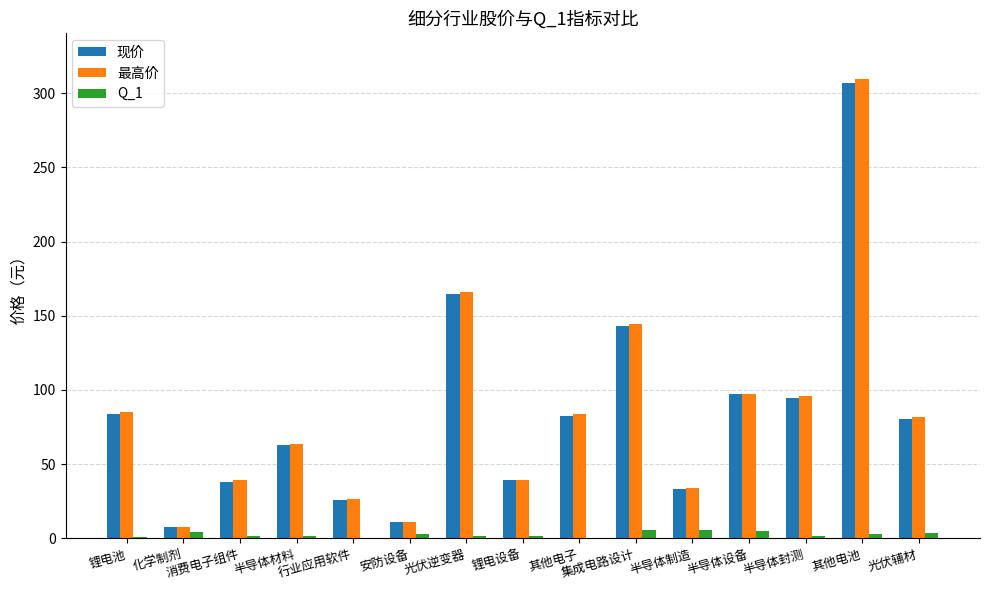

The value of 现价 at 其他电子 is 137.8. True or false?

False